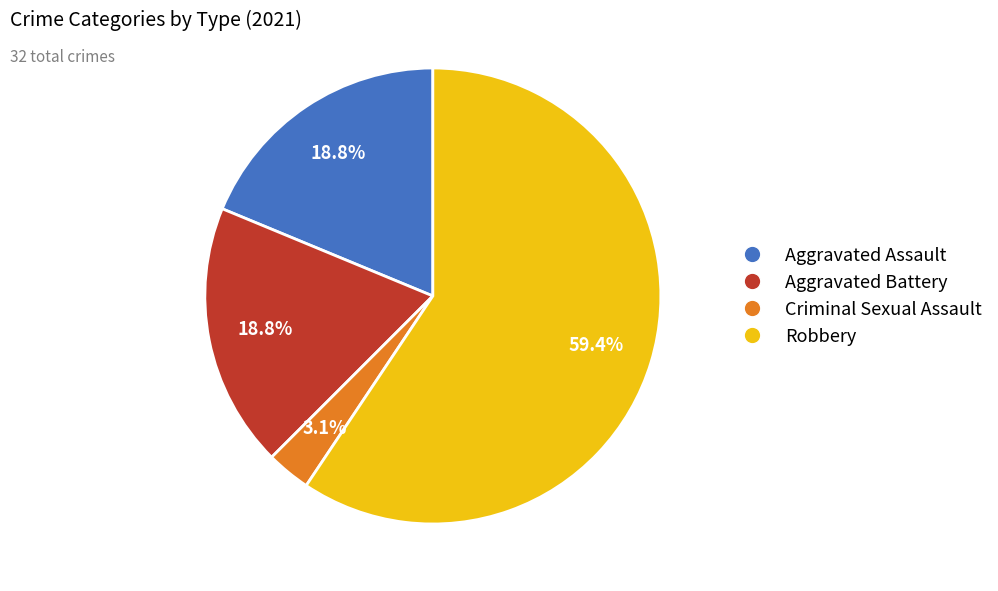

Which category has the smallest portion of the pie?

Criminal Sexual Assault